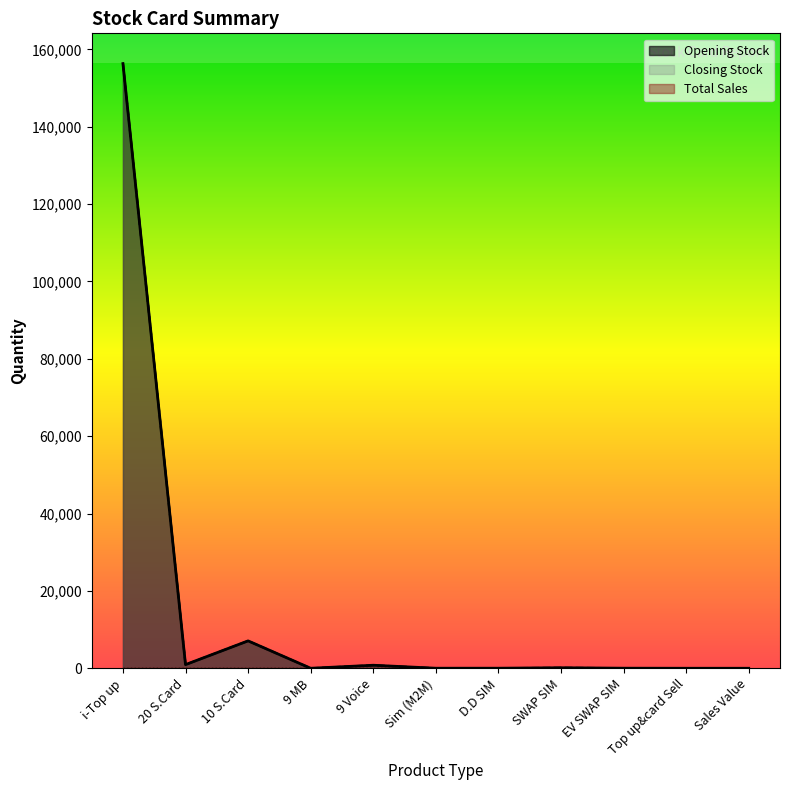

How many interior local peaks does the Closing Stock series have?

3